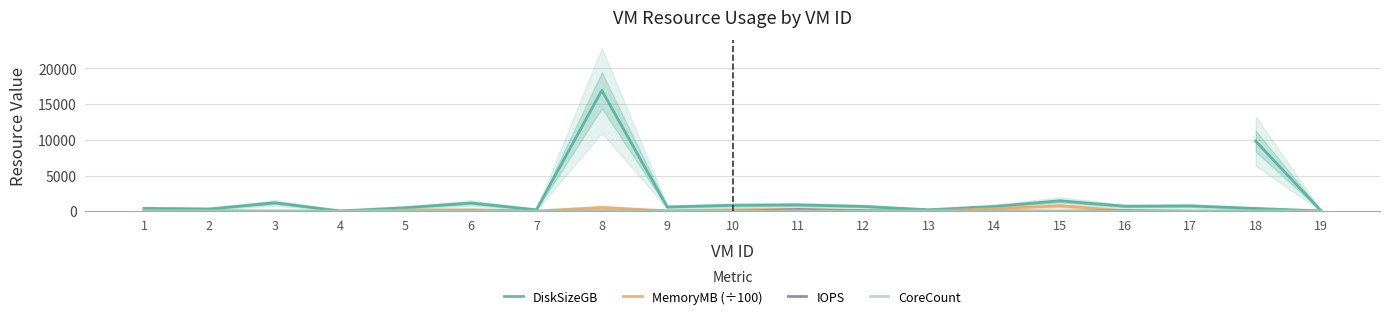

What is the difference between the second highest and second lowest values in the MemoryMB (÷100) series?

532.5